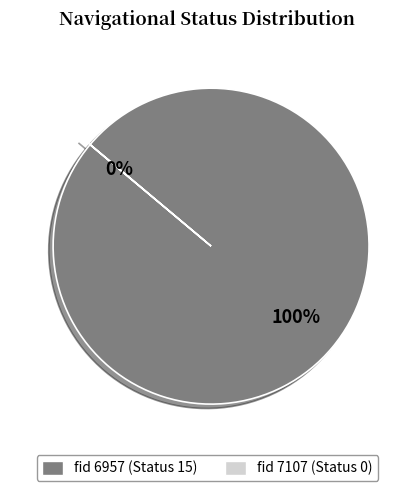

What percentage do 7107 and 6957 together represent?

100.0%